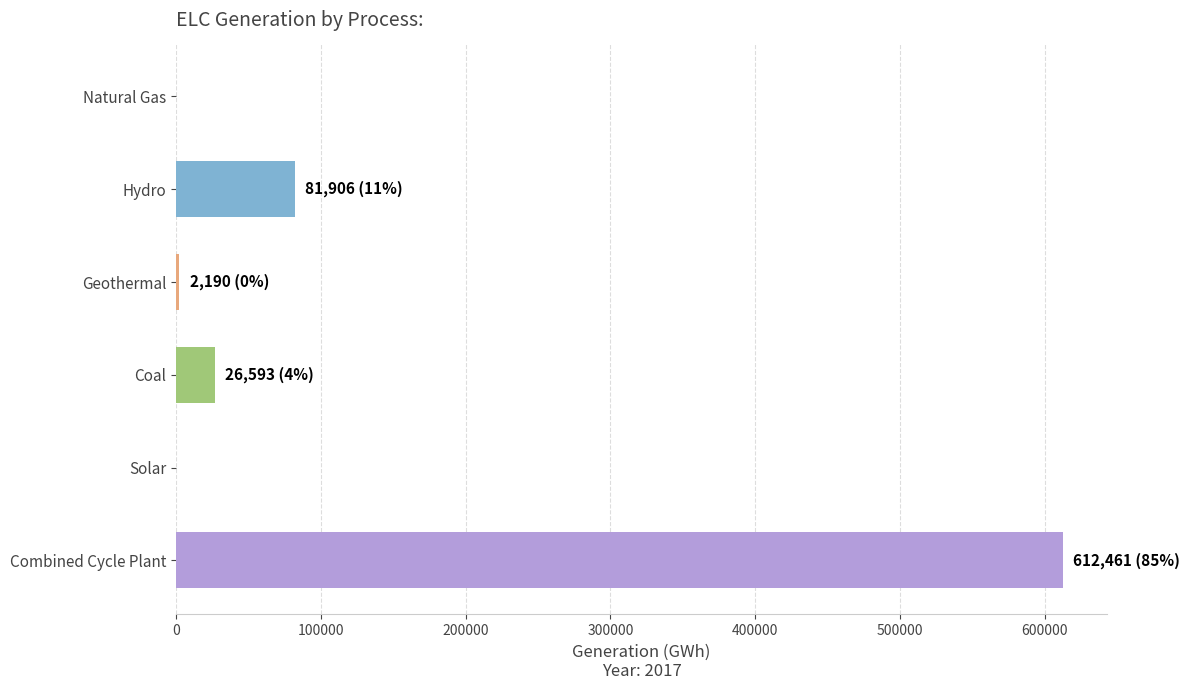

At which label is the value closest to 306230?

Hydro